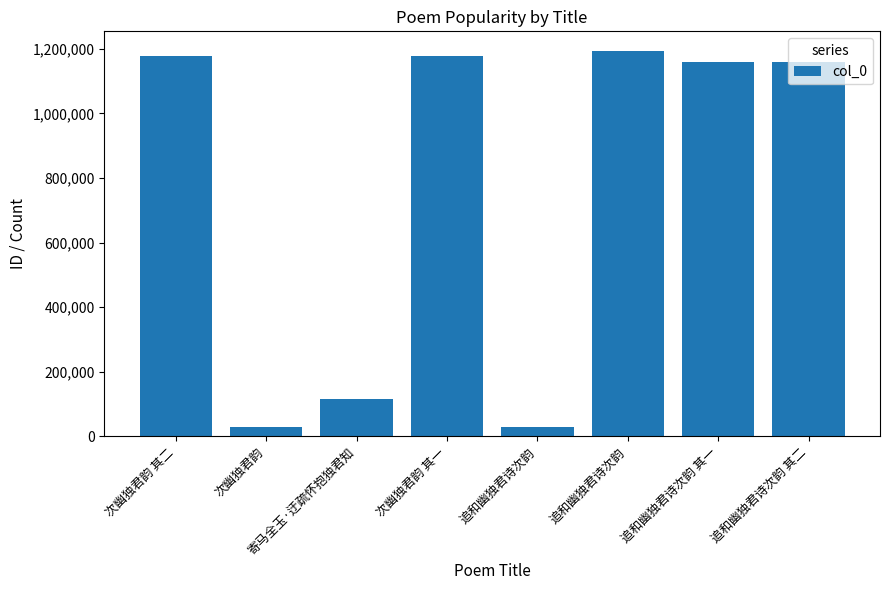

Which category has the lowest value across all series?

追和幽独君诗次韵